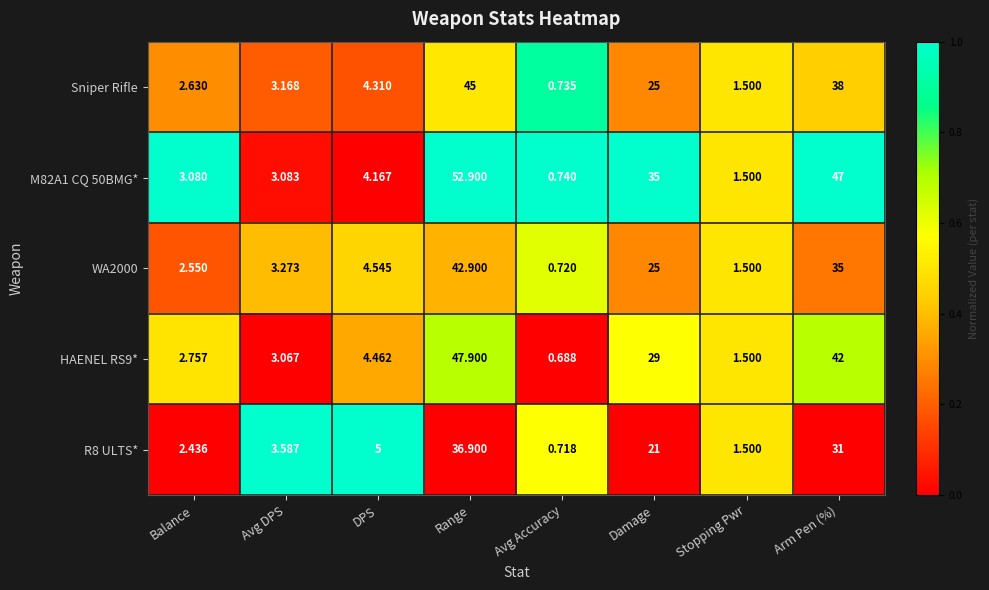

At which label does HAENEL RS9* first exceed 4?

DPS